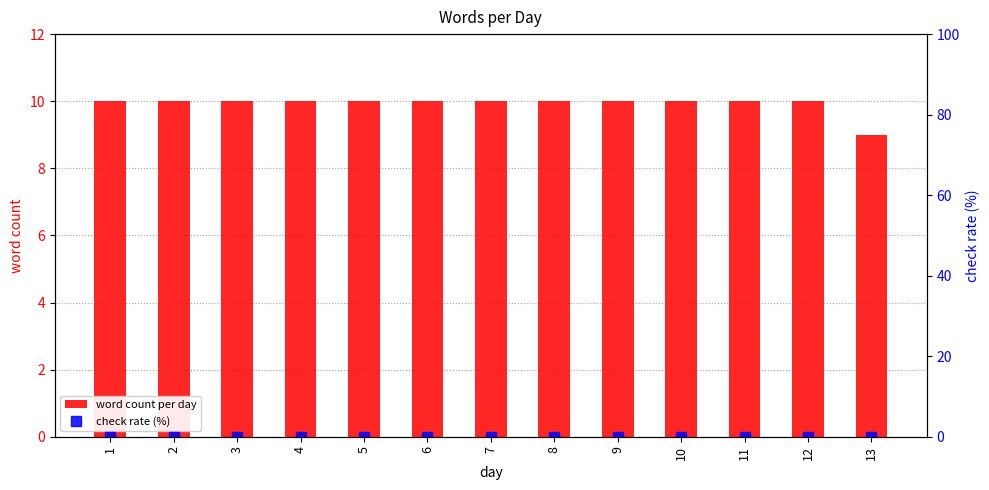

Between 4 and 7, which series saw the biggest shift?

word count per day